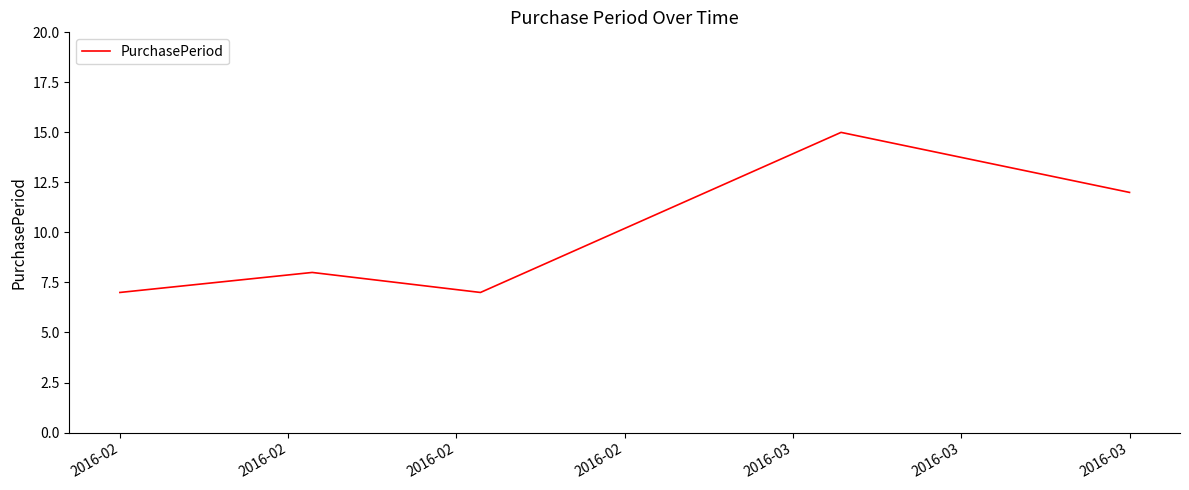

Does the chart have visible grid lines?

No